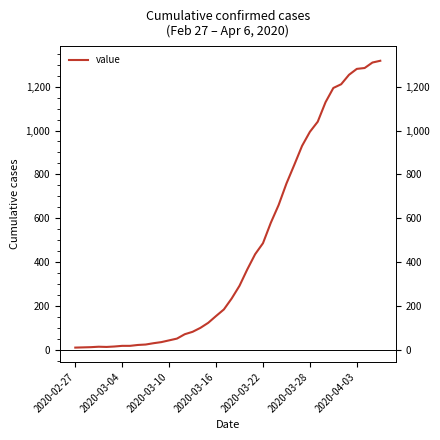

Where is the data nearest to the value 664?

26